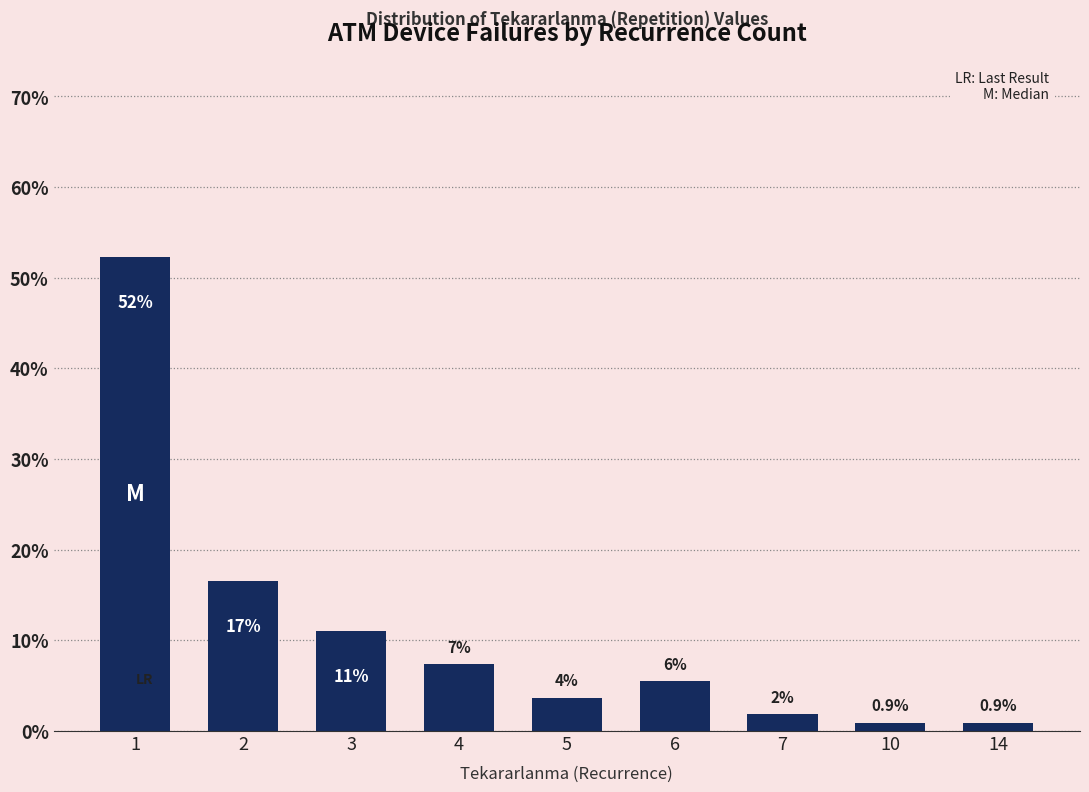

Are the bars horizontal?

No